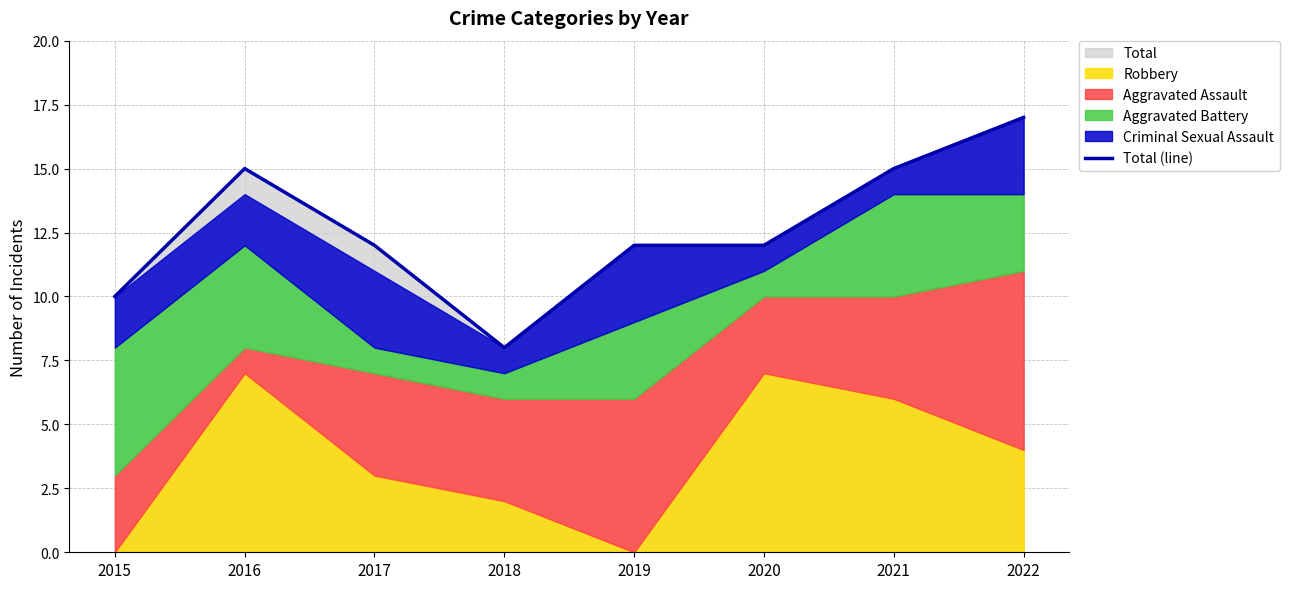

How many categories are shown in the chart?

8